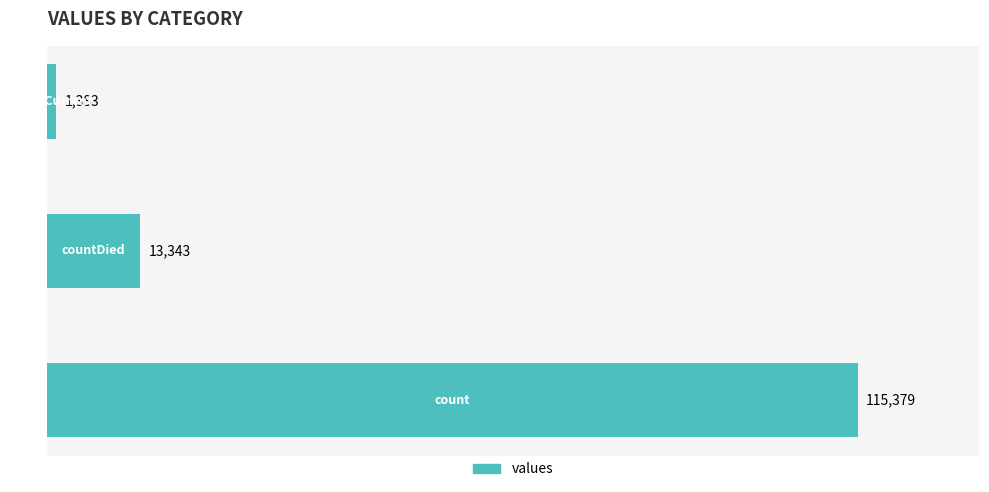

What is the minimum value shown in the chart?

1383